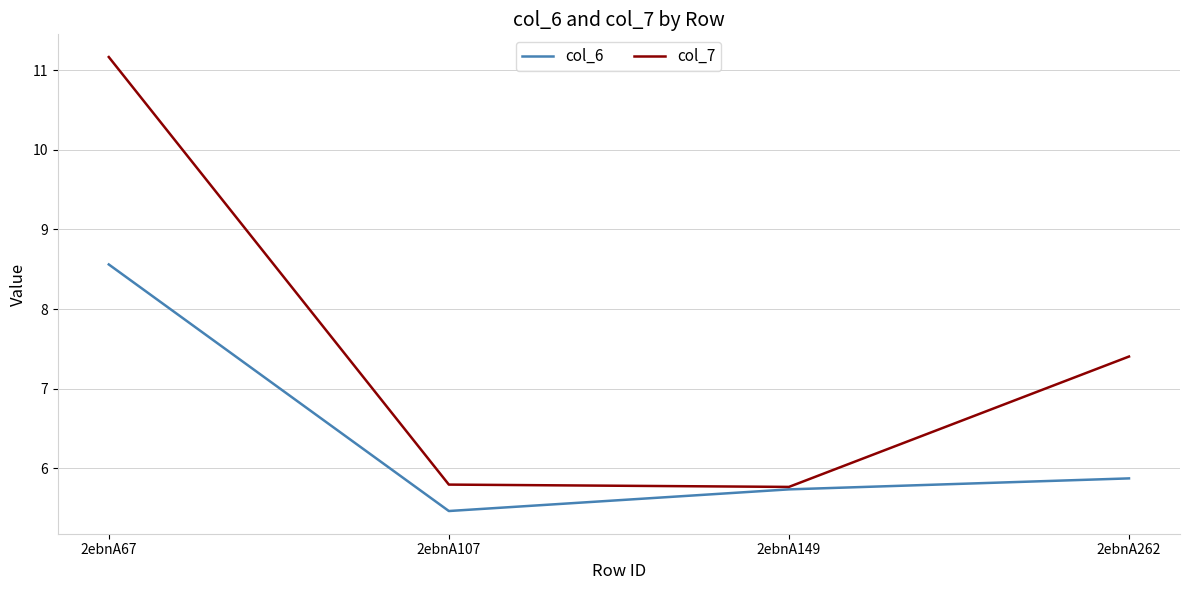

How many series are shown in this chart?

2